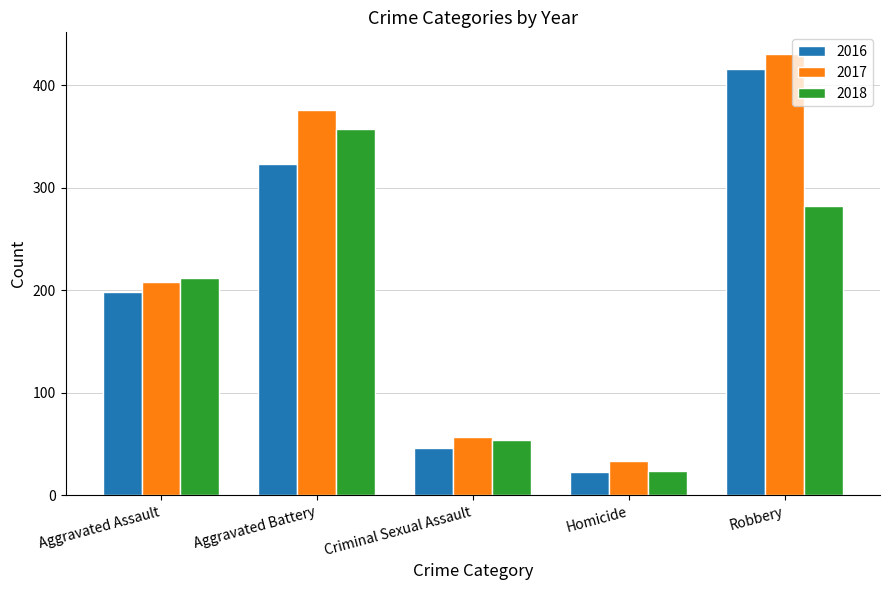

Rank the series by their average value, from highest to lowest.

2017, 2016, 2018